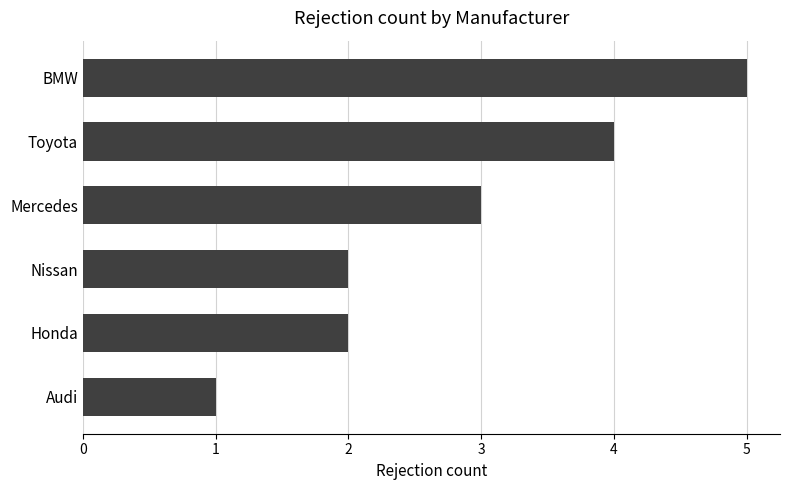

What is the label of the 5th bar from the bottom?

Toyota